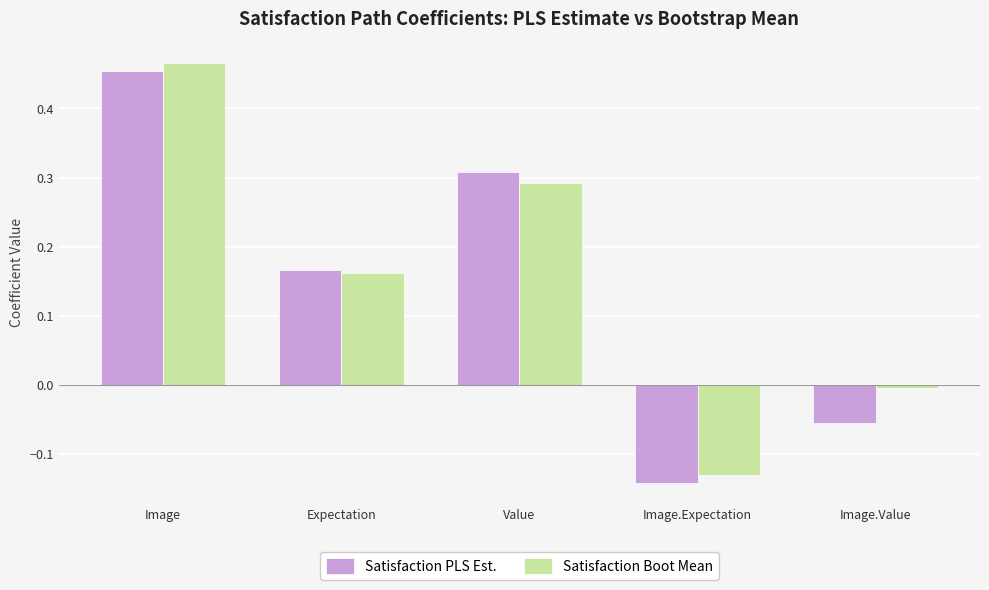

Rank the categories by Satisfaction Boot Mean value from highest to lowest.

Image, Value, Expectation, Image.Value, Image.Expectation